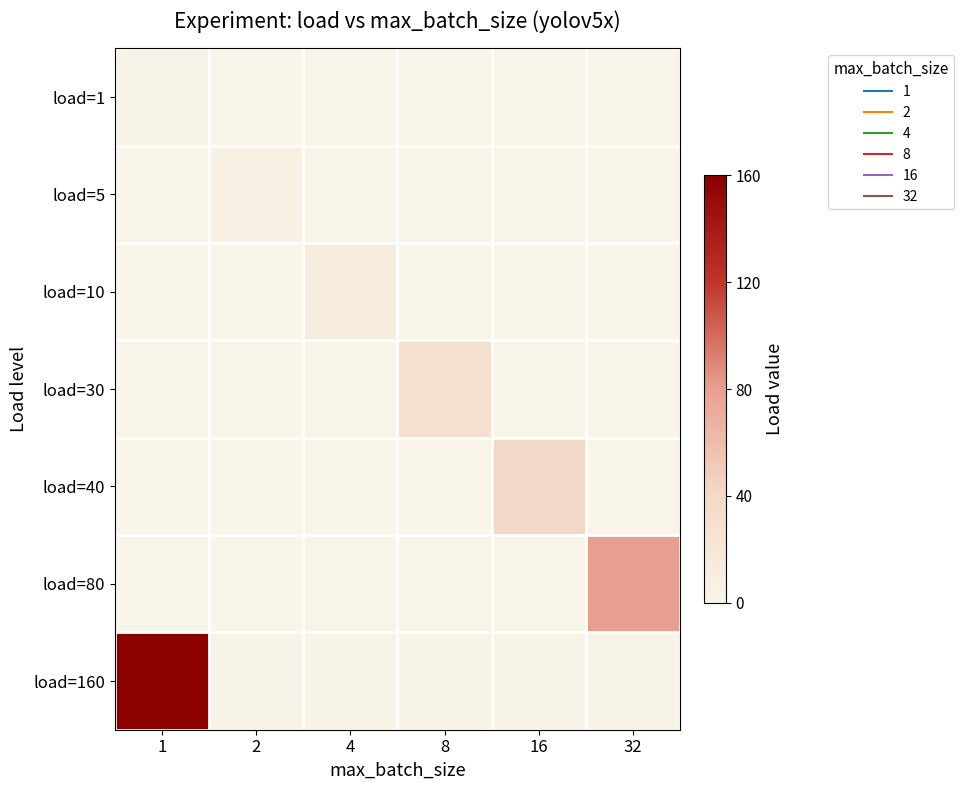

At how many categories does at least one series exceed 93?

1